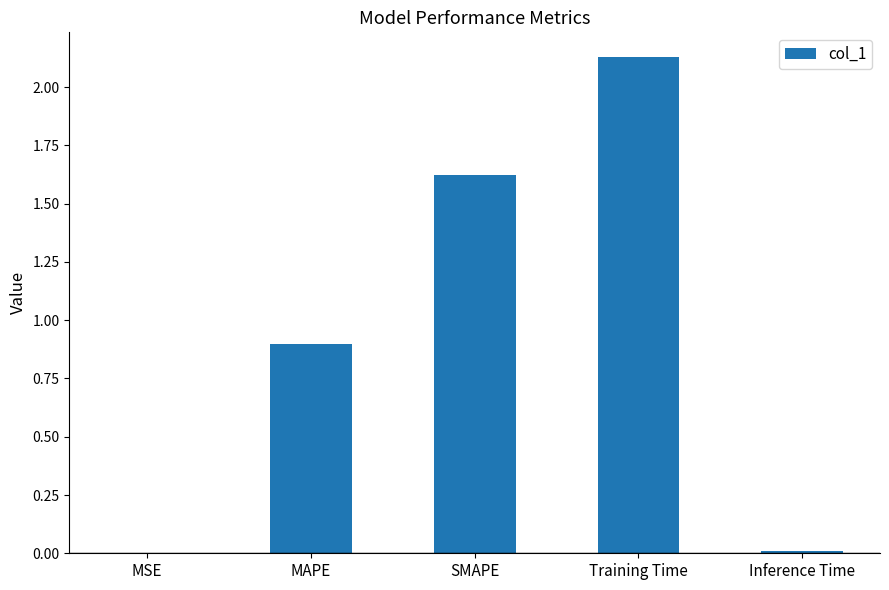

Where is the data nearest to the value 1?

MAPE